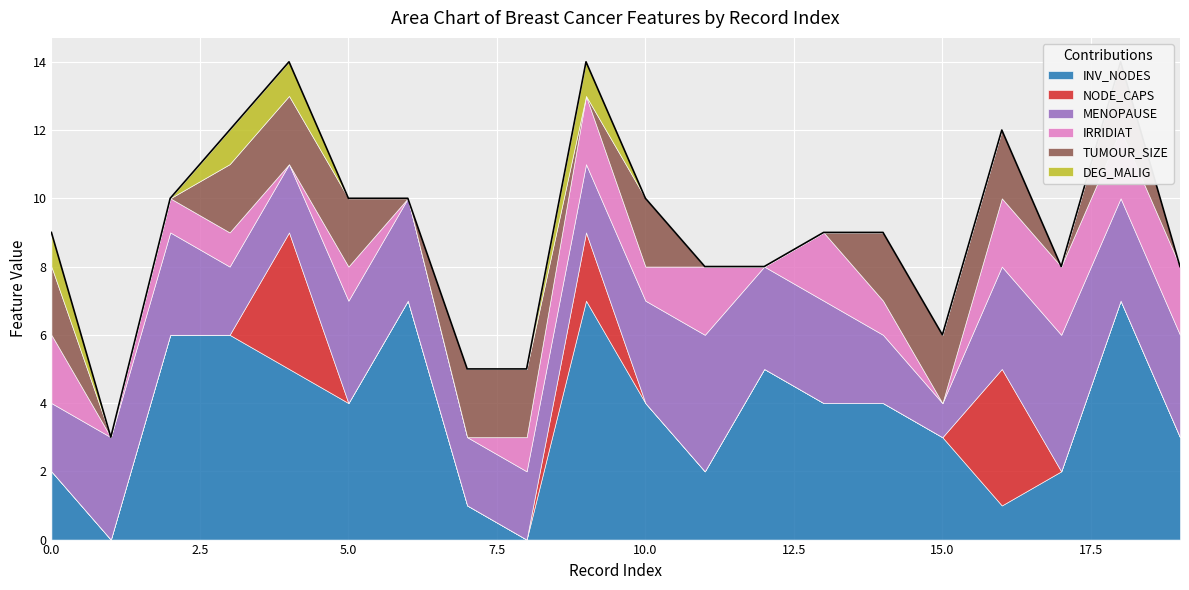

Reading right to left, transcribe all the data shown in this chart.

INV_NODES: 3	7	2	1	3	4	4	5	2	4	7	0	1	7	4	5	6	6	0	2
NODE_CAPS: 0	0	0	4	0	0	0	0	0	0	2	0	0	0	0	4	0	0	0	0
MENOPAUSE: 3	3	4	3	1	2	3	3	4	3	2	2	2	3	3	2	2	3	3	2
IRRIDIAT: 2	2	2	2	0	1	2	0	2	1	2	1	0	0	1	0	1	1	0	2
TUMOUR_SIZE: 0	2	0	2	2	2	0	0	0	2	0	2	2	0	2	2	2	0	0	2
DEG_MALIG: 0	0	0	0	0	0	0	0	0	0	1	0	0	0	0	1	1	0	0	1